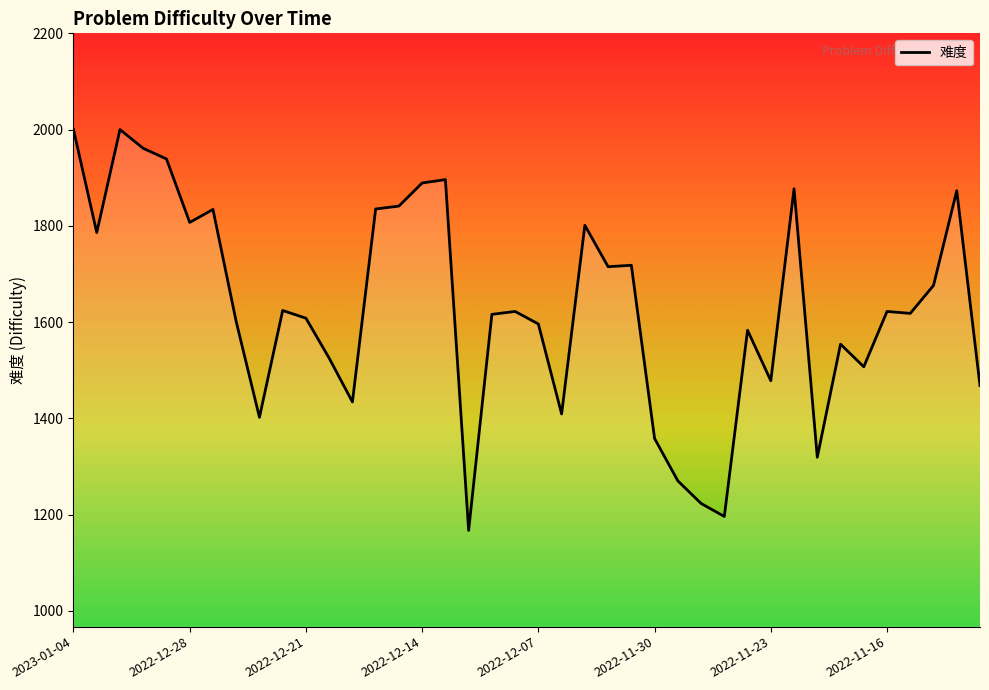

What is the difference between the maximum and minimum values?

833